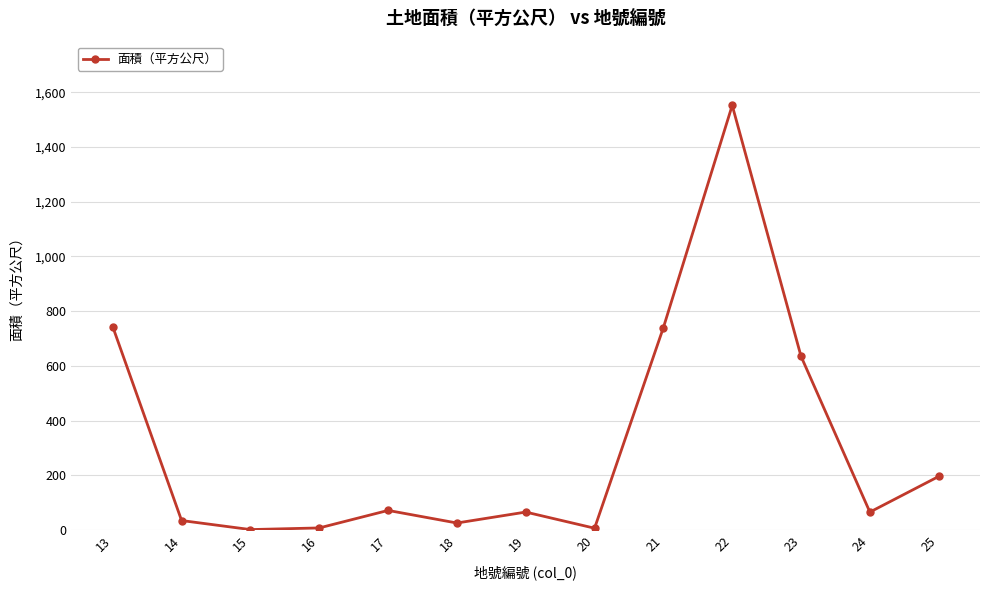

What is the sum of all values?

4148.1